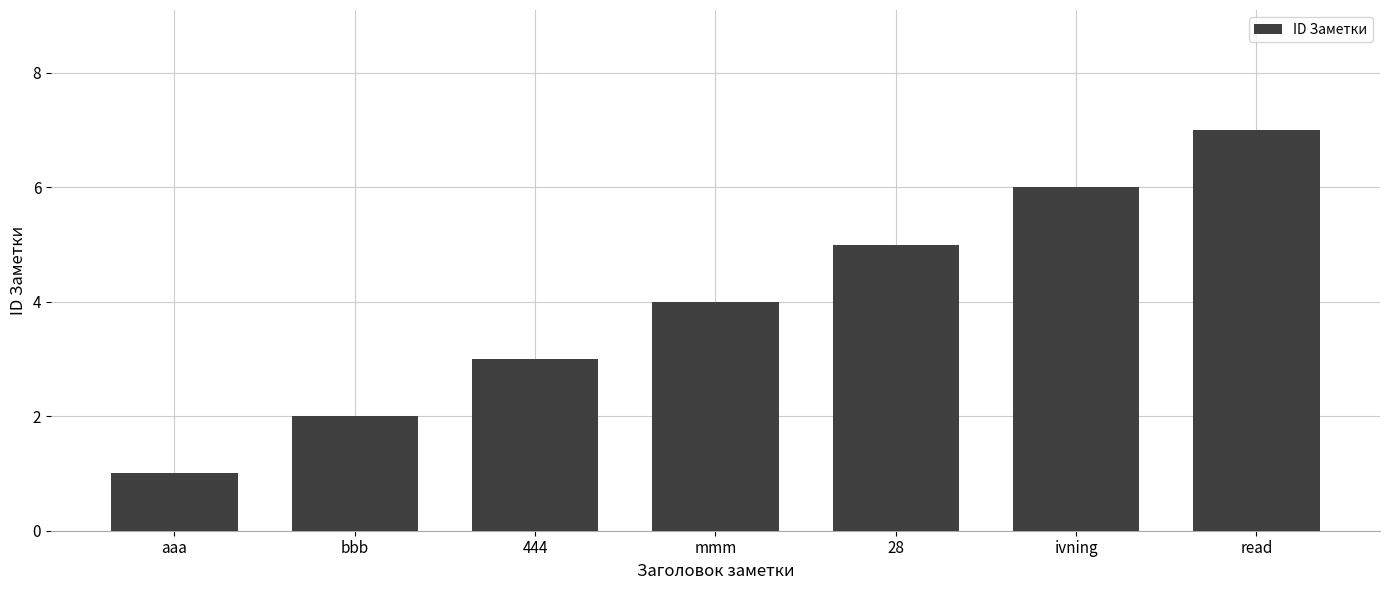

Which category has the lowest value across all series?

aaa